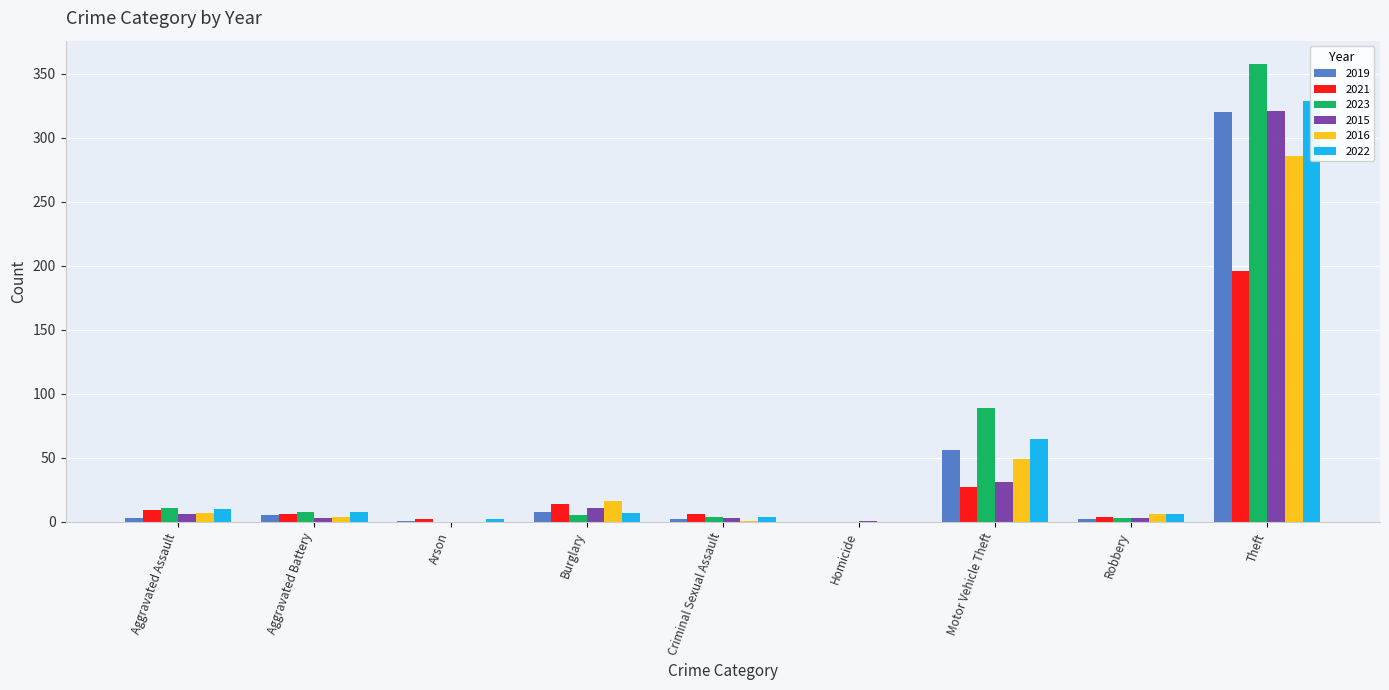

Is it true that 2019 equals 8 at Burglary?

True